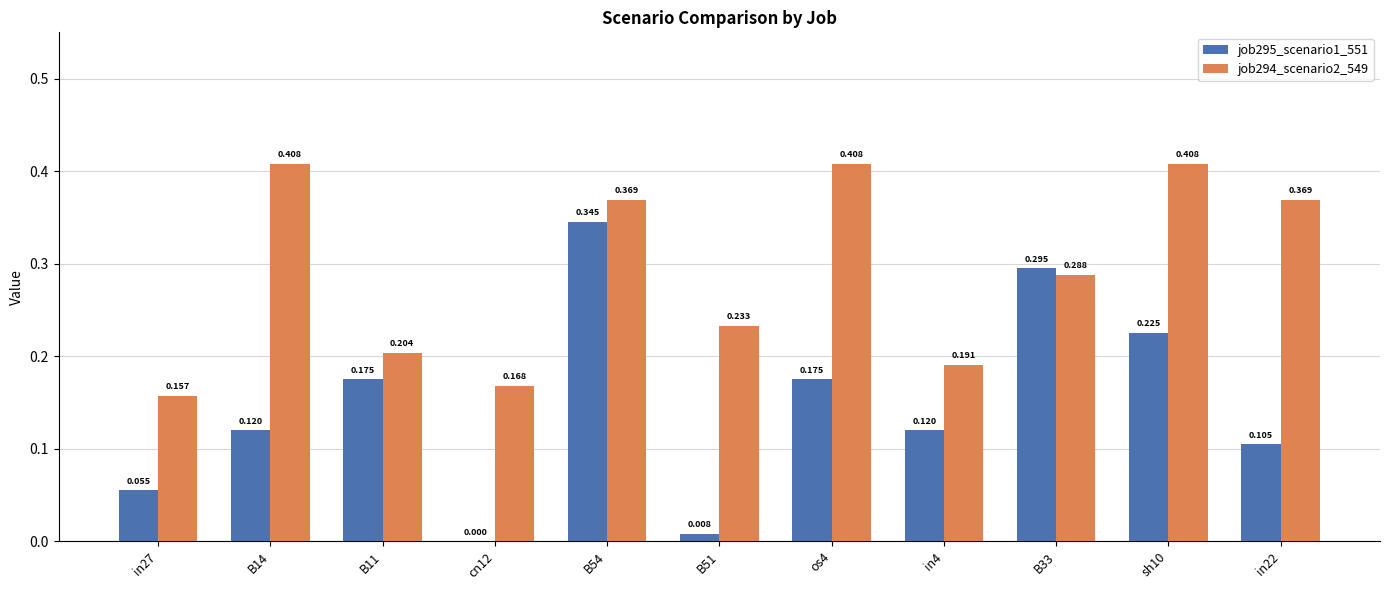

Is the value of job295_scenario1_551 at B14 greater than the value of job294_scenario2_549 at cn12?

No